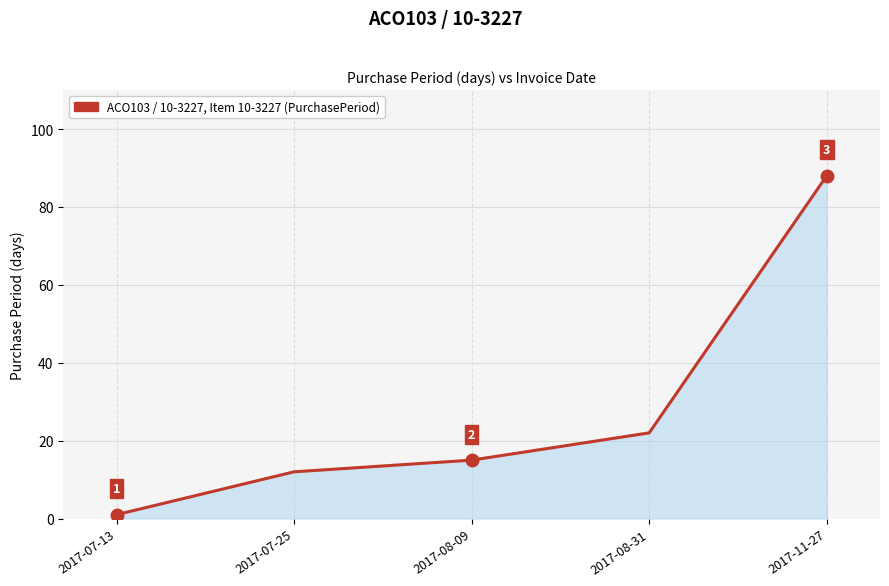

What is the average value?

28